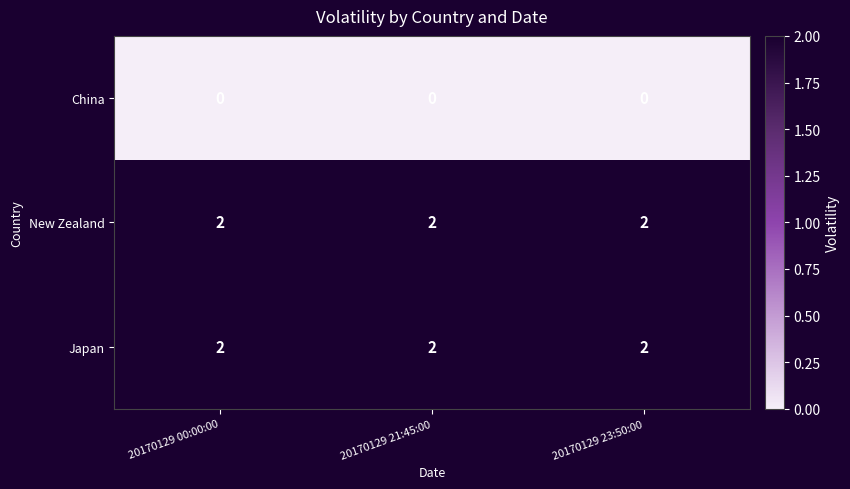

At how many categories does at least one series exceed 1?

3